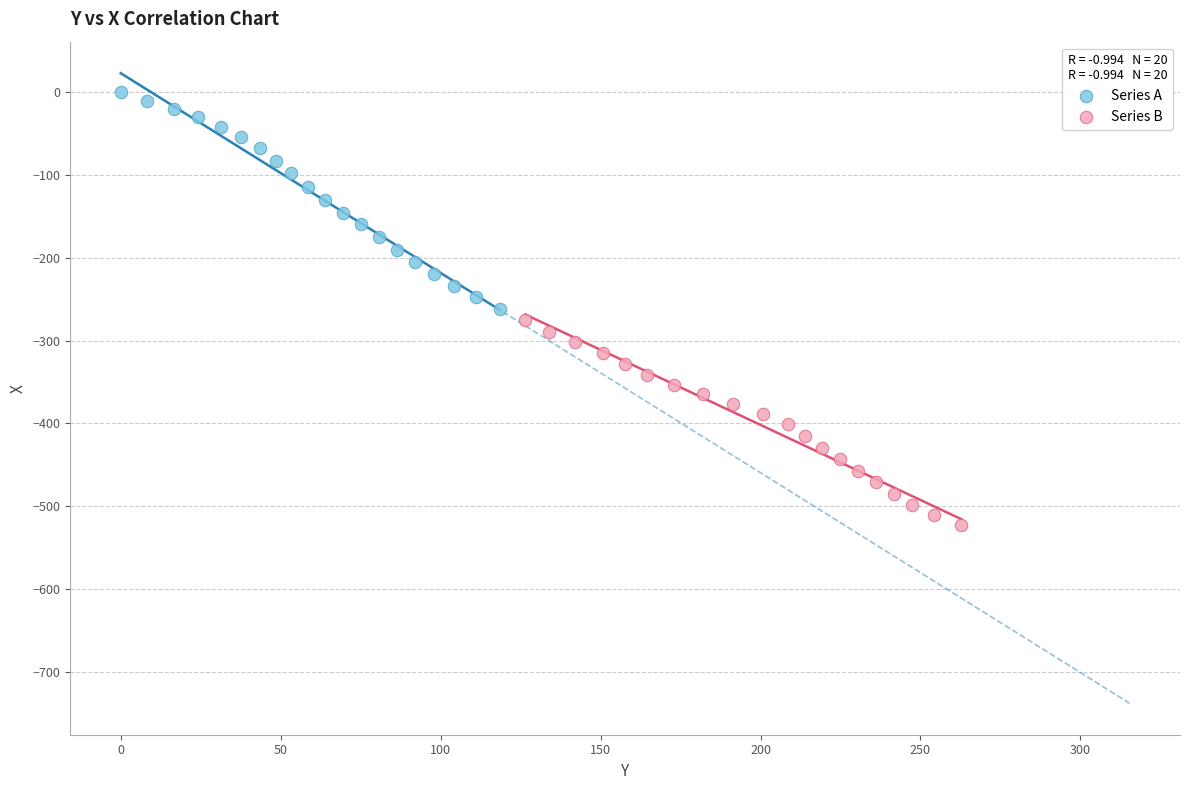

Which series contains the highest Y value?

Series A